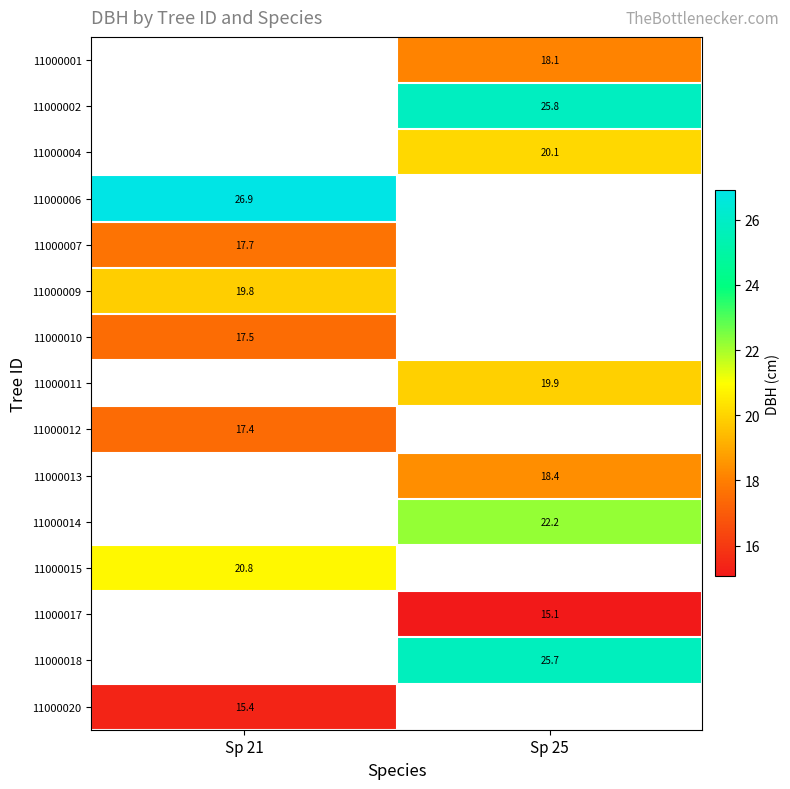

Rank the categories by 11000014 value from highest to lowest.

Sp 21, Sp 25